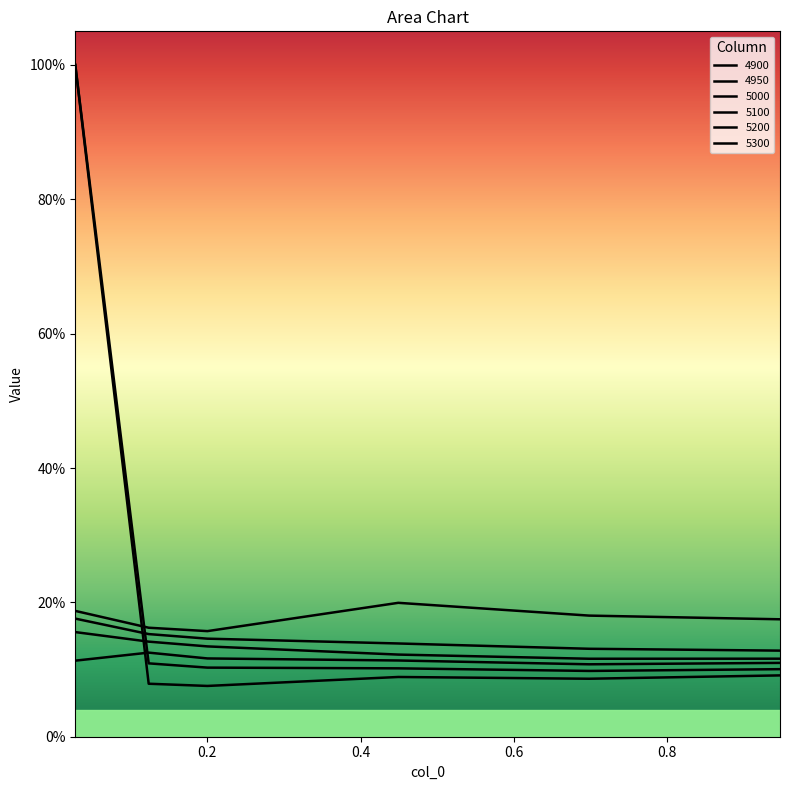

True or false: 5200 and 5000 cross at least once.

False